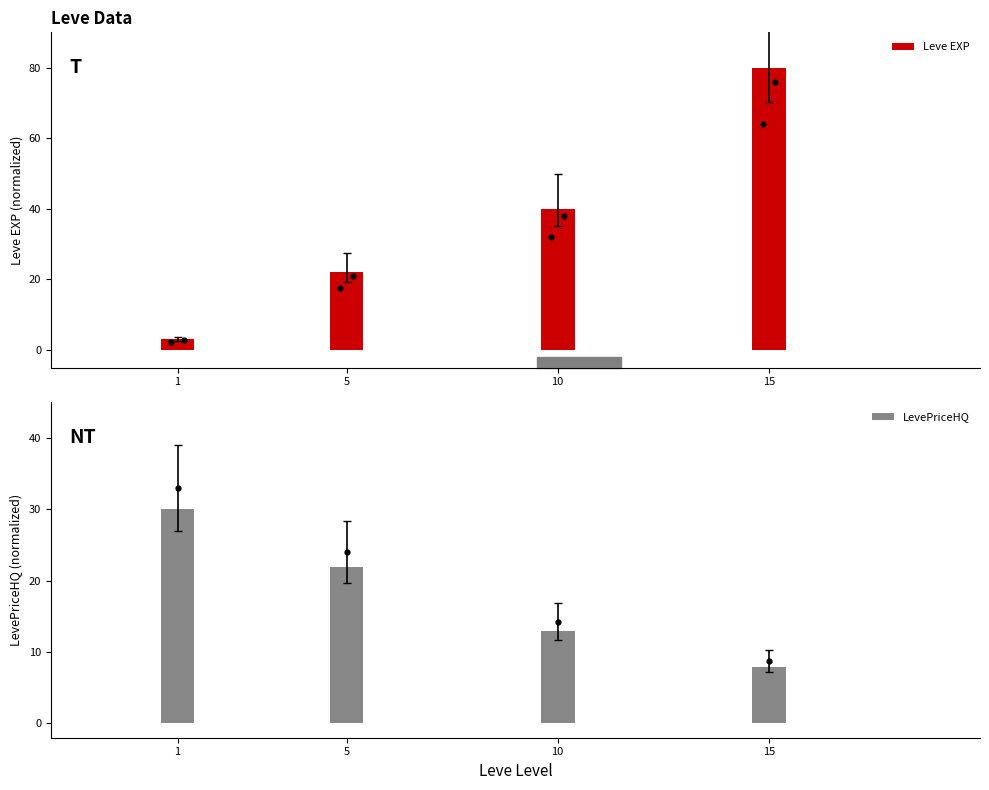

At which category is the sum across all series the highest?

15